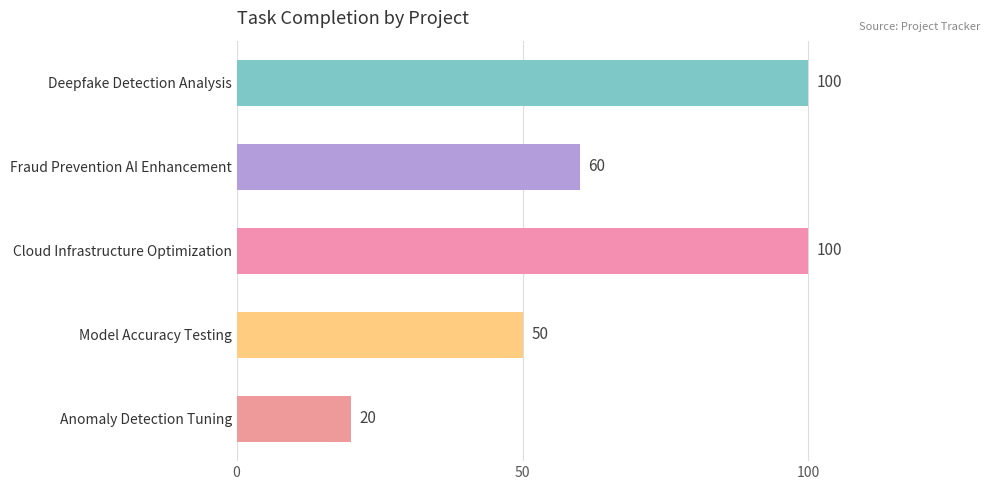

Are the bars grouped side by side (vs. stacked)?

No